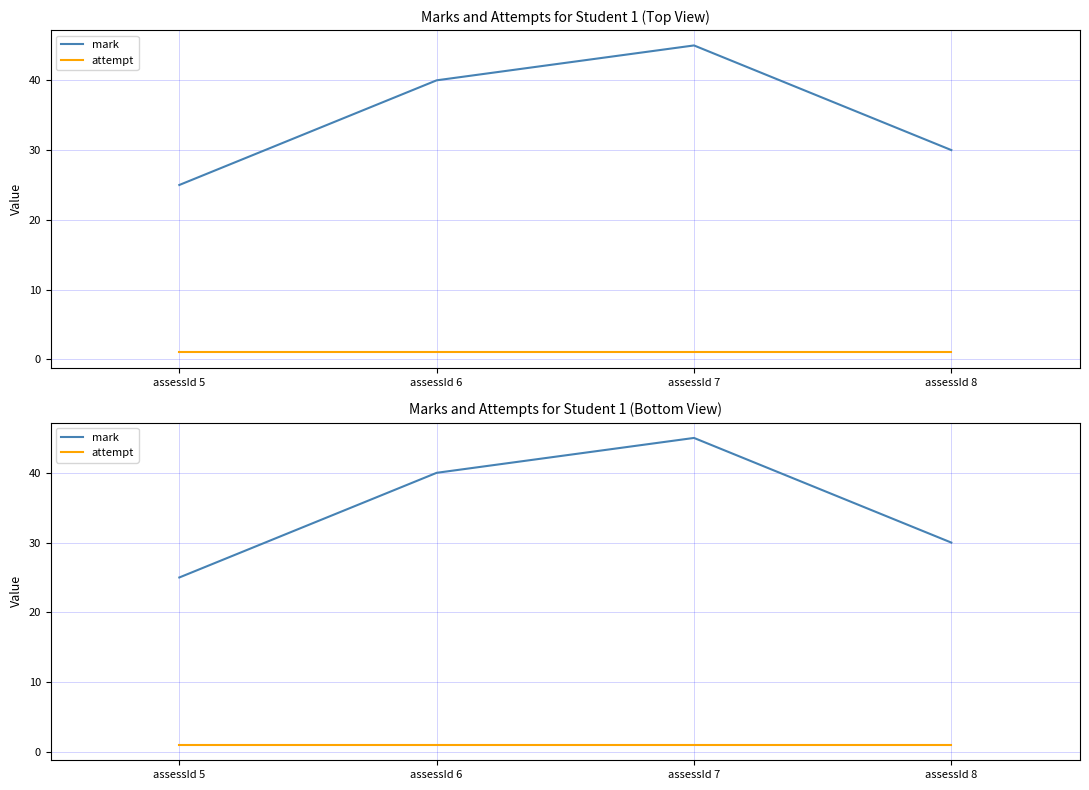

Does the chart have visible grid lines?

Yes